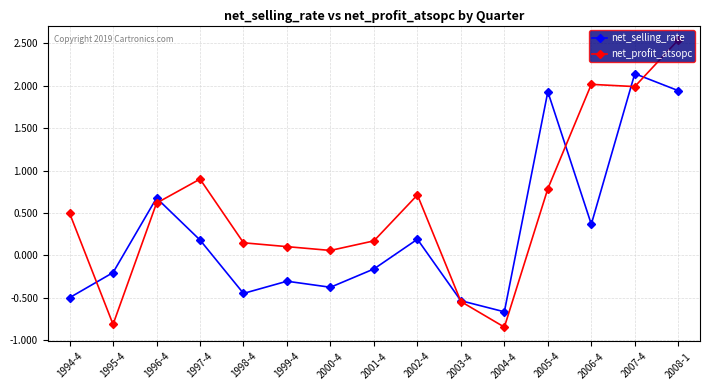

Which series has the largest range (max minus min)?

net_profit_atsopc